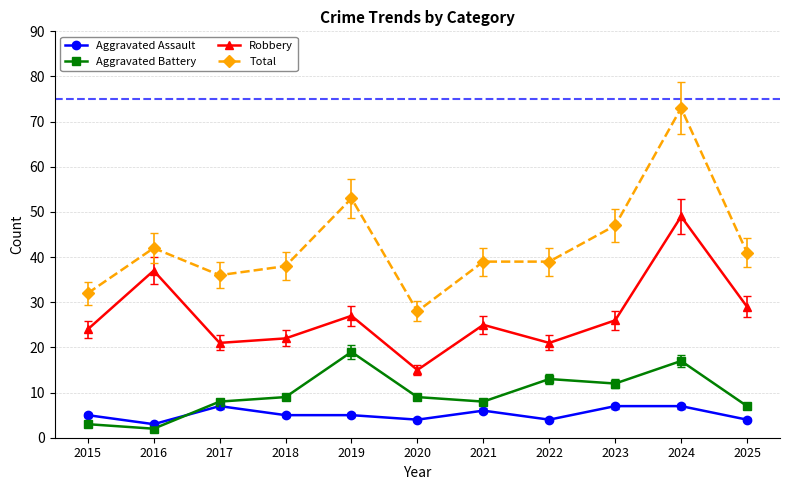

Rank the series at 2015 from highest to lowest value.

Total, Robbery, Aggravated Assault, Aggravated Battery